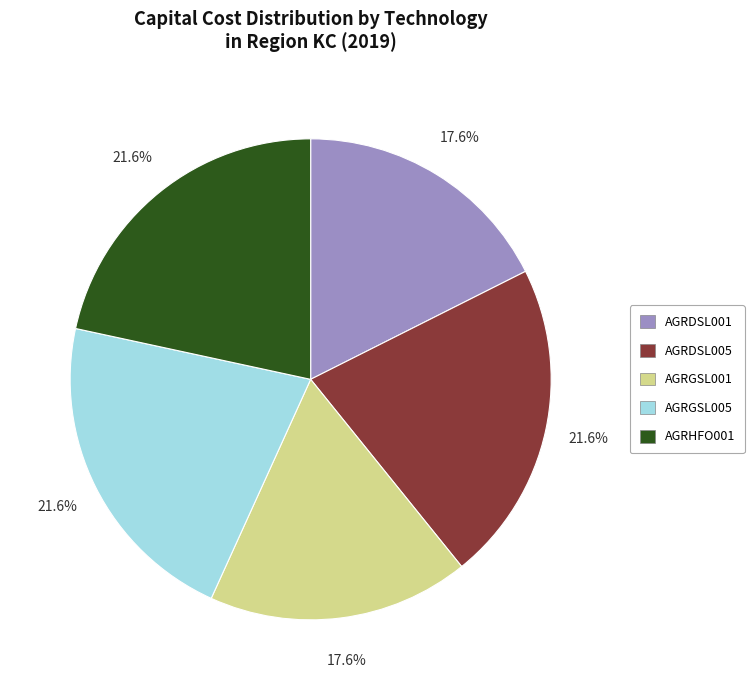

True or false: AGRDSL001 accounts for 25% of the total.

False